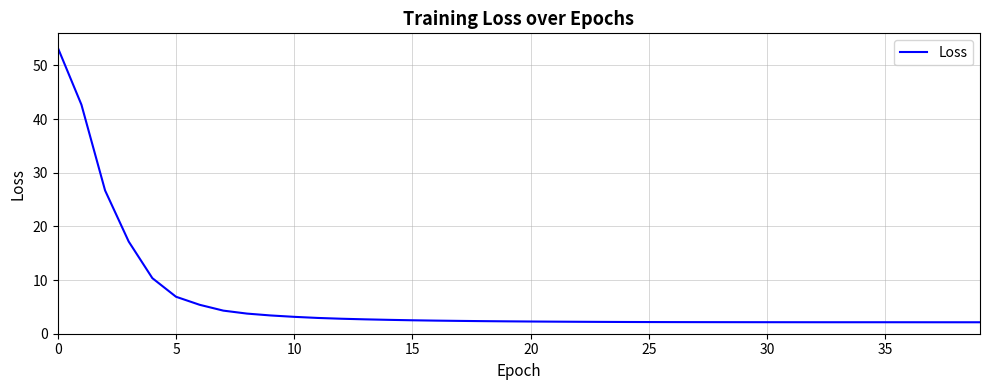

What is the difference between the maximum and minimum values?

51.2